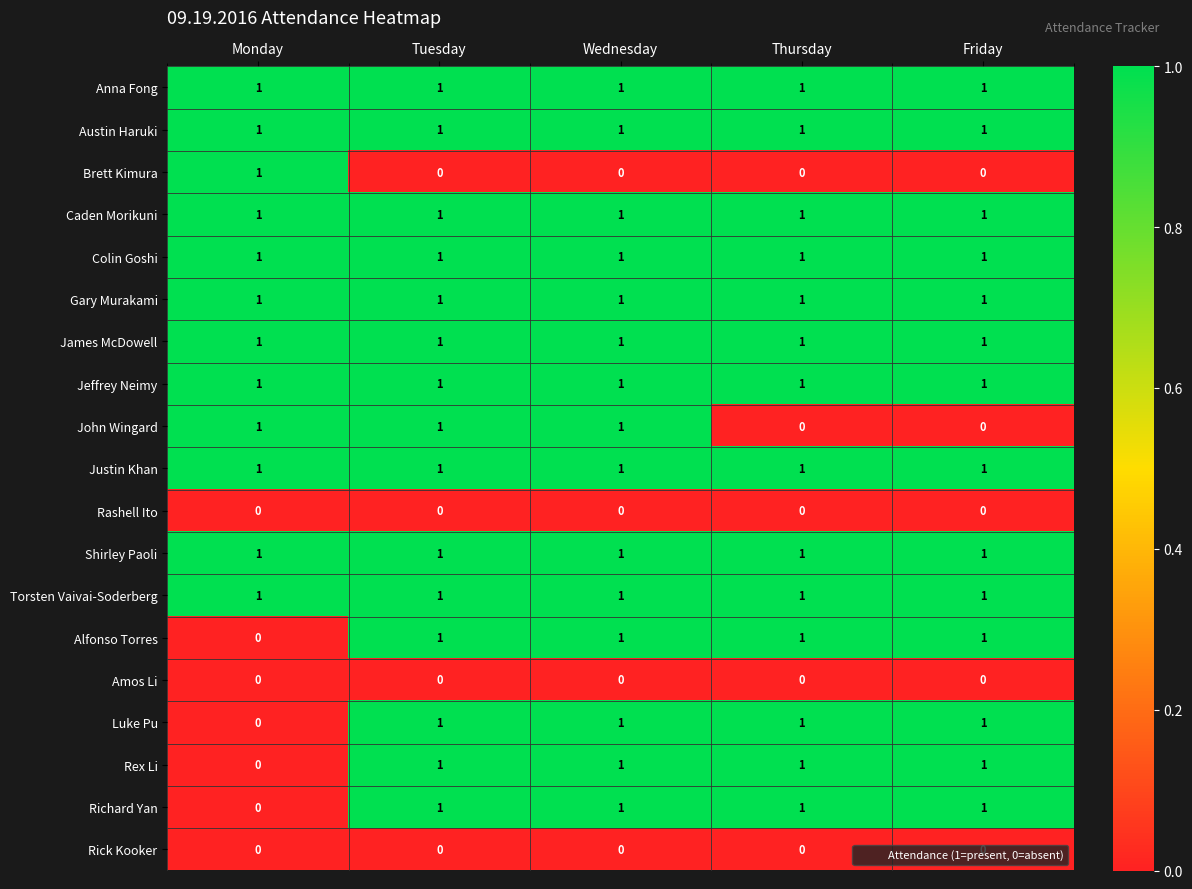

What is the total value across all series at Monday?

12